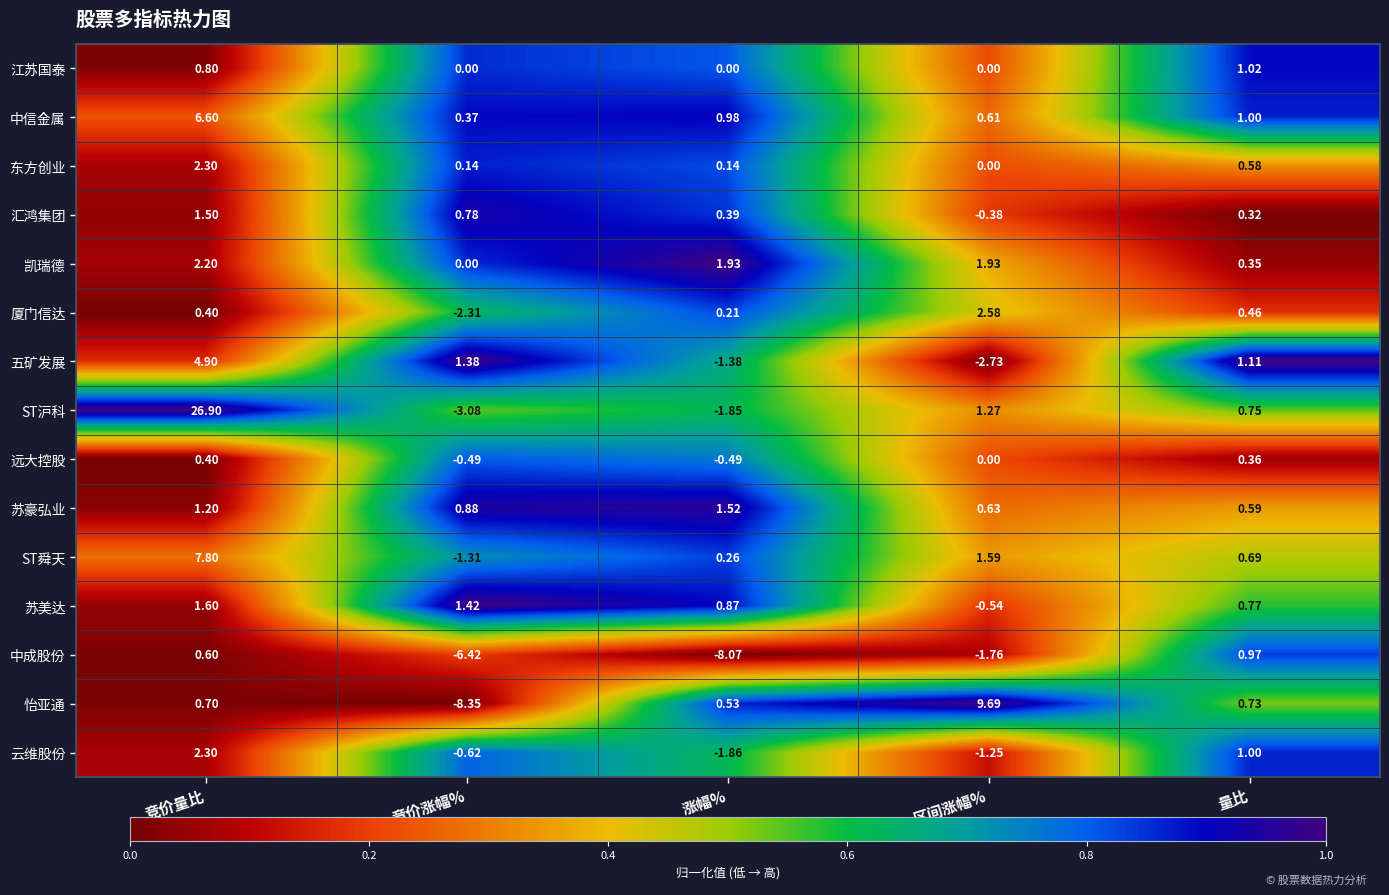

Which category has the lowest value across all series?

竞价涨幅%